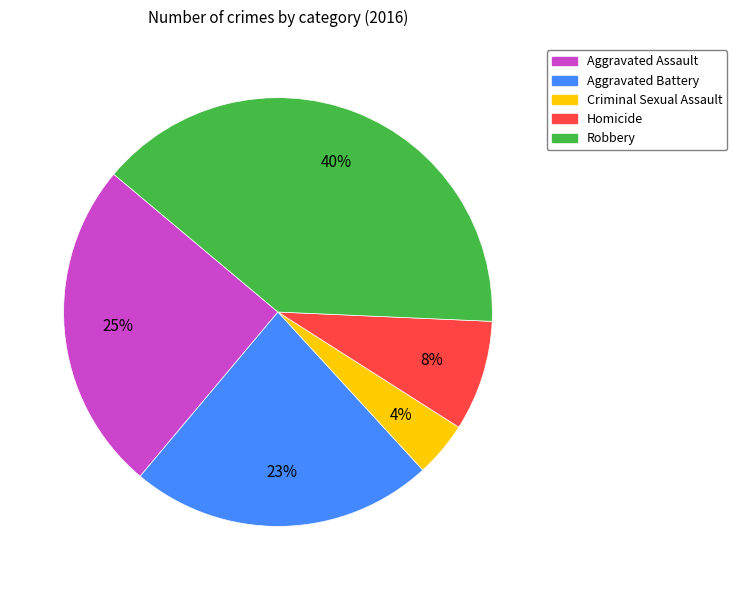

Is Aggravated Assault the majority of the pie?

No